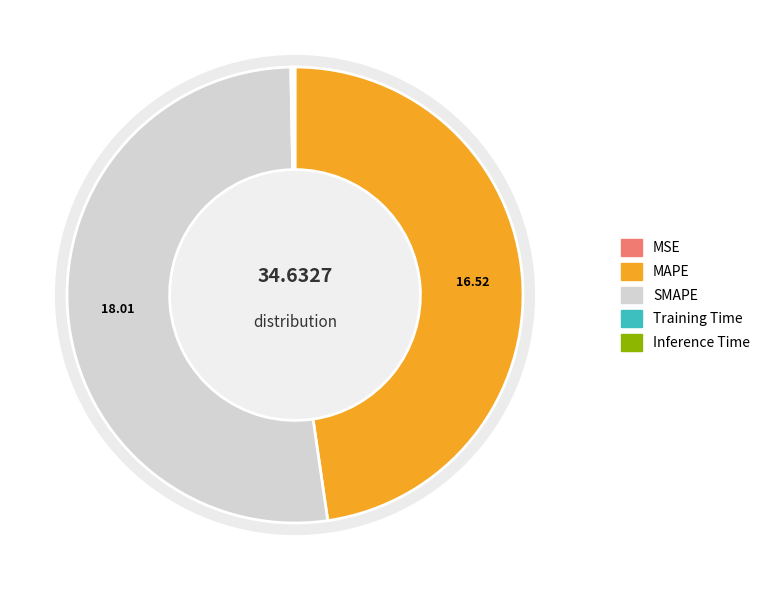

How many segments does this pie chart have?

5